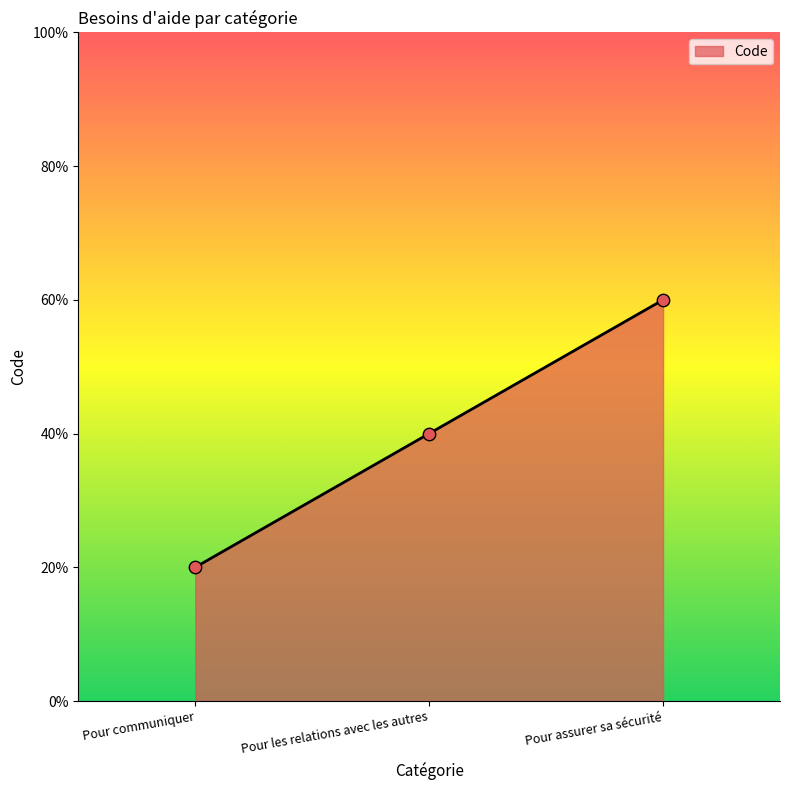

Which has a higher value, Pour les relations avec les autres or Pour assurer sa sécurité?

Pour assurer sa sécurité